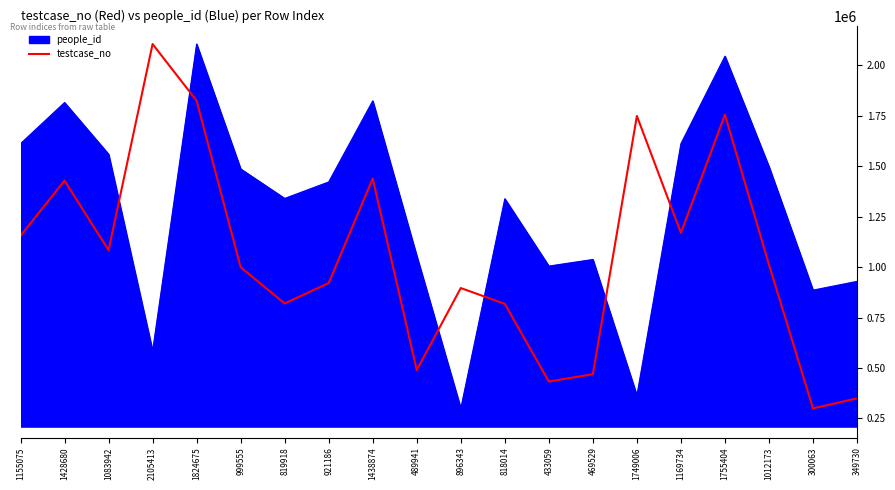

What is the difference between the highest and lowest values at 1755404?

289733.3